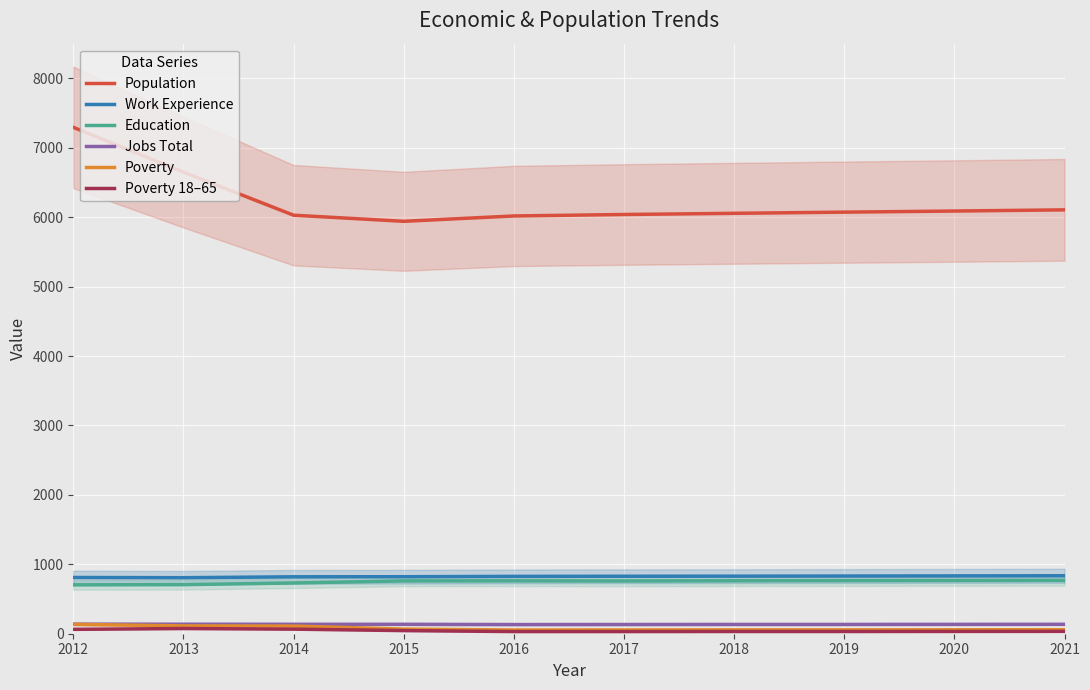

What is the difference between the highest and lowest values at 2017?

6008